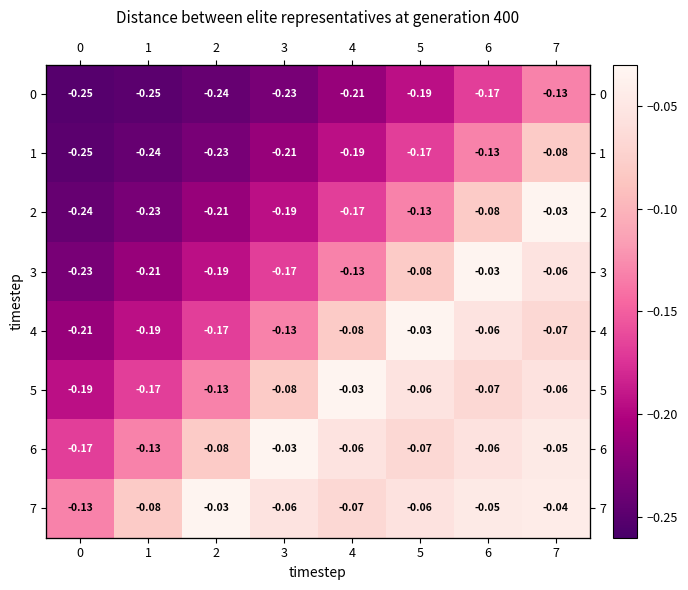

What is the difference between the maximum and minimum values in the 7 series?

0.1